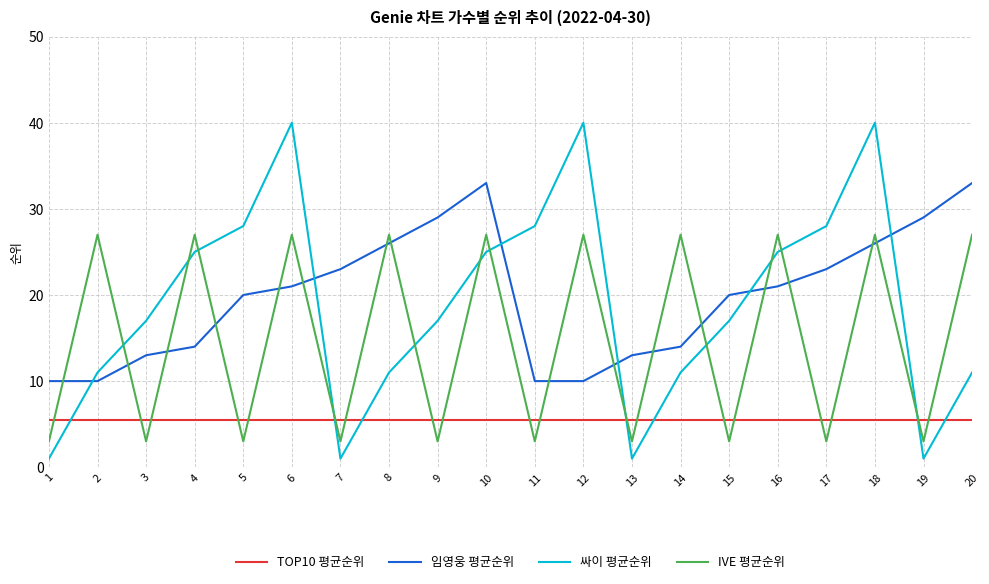

What is the sum of the 임영웅 평균순위 values at 11 and 2?

20.0